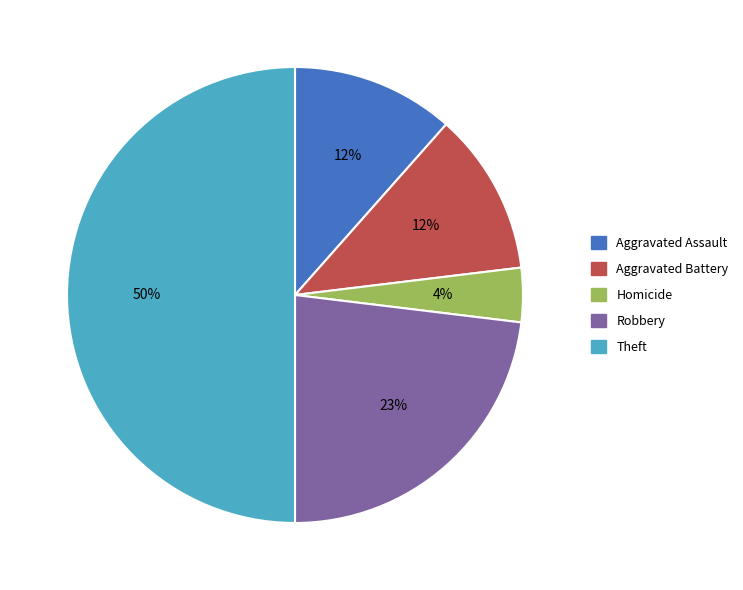

To the nearest percent, what is the average slice percentage?

20%